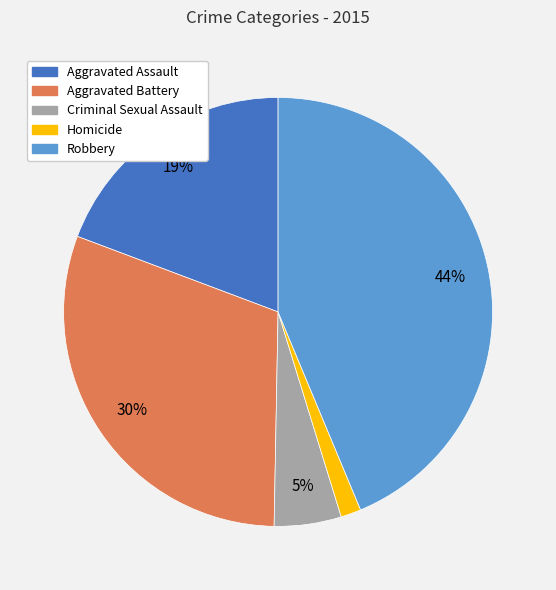

Does any single category account for the majority?

No